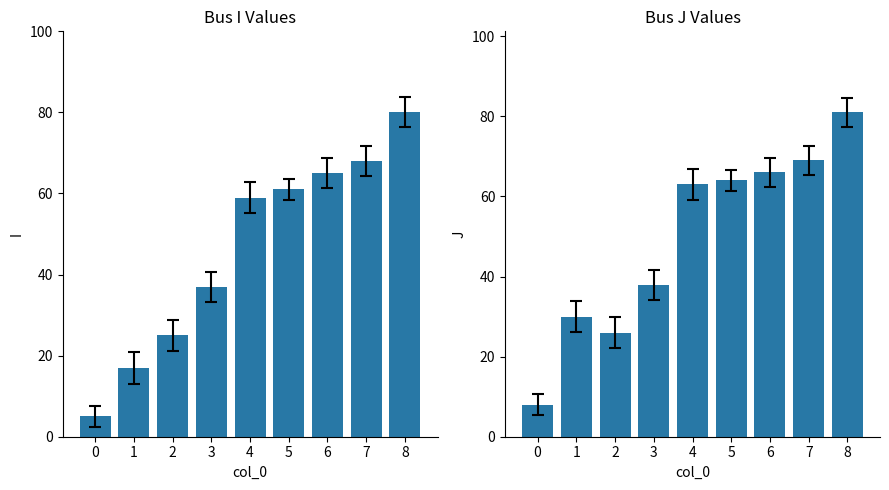

Rank the series at 6 from highest to lowest value.

J, I